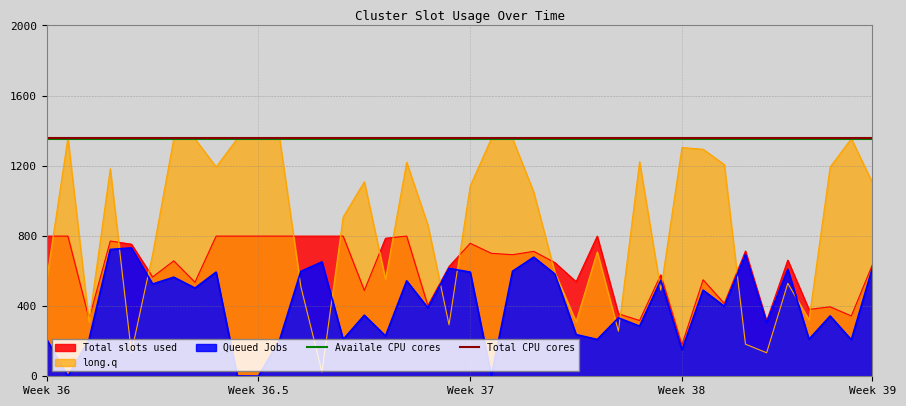

What is the maximum value for long.q?

1359